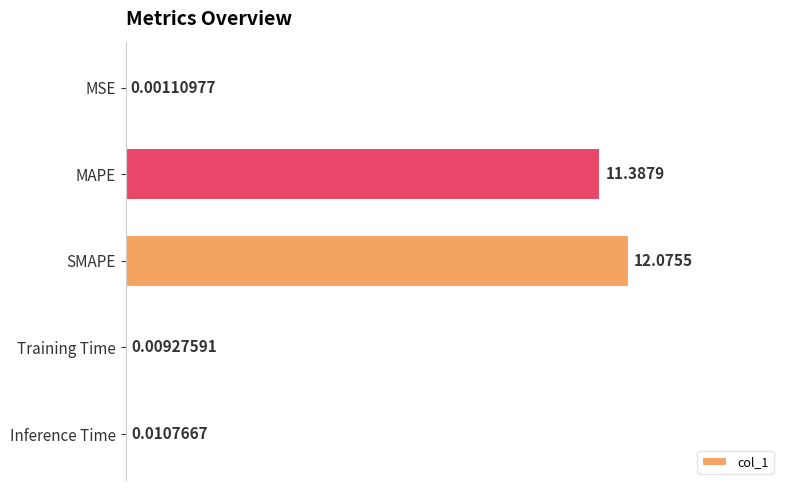

What is the sum of the values at MAPE and Inference Time?

11.4